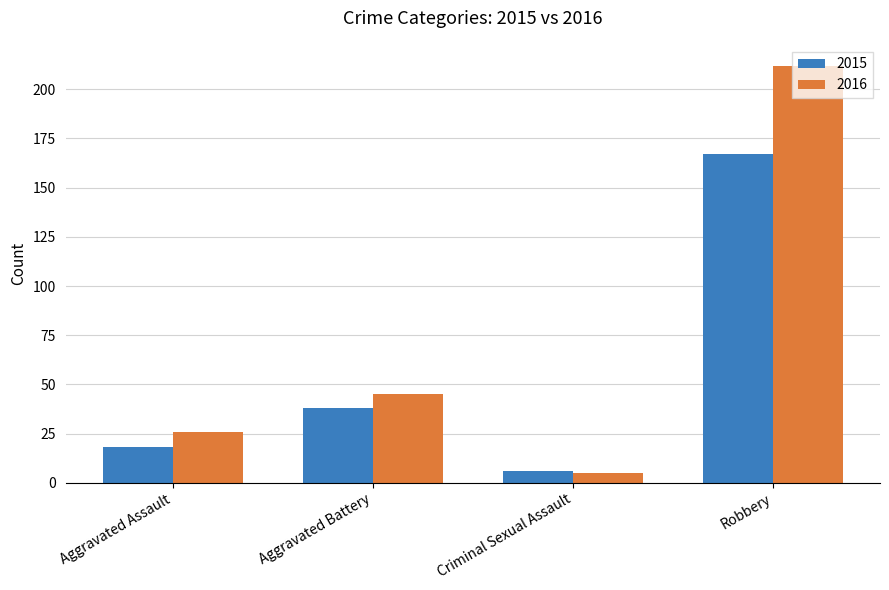

What is the sum of the 2015 values at Criminal Sexual Assault and Aggravated Battery?

44